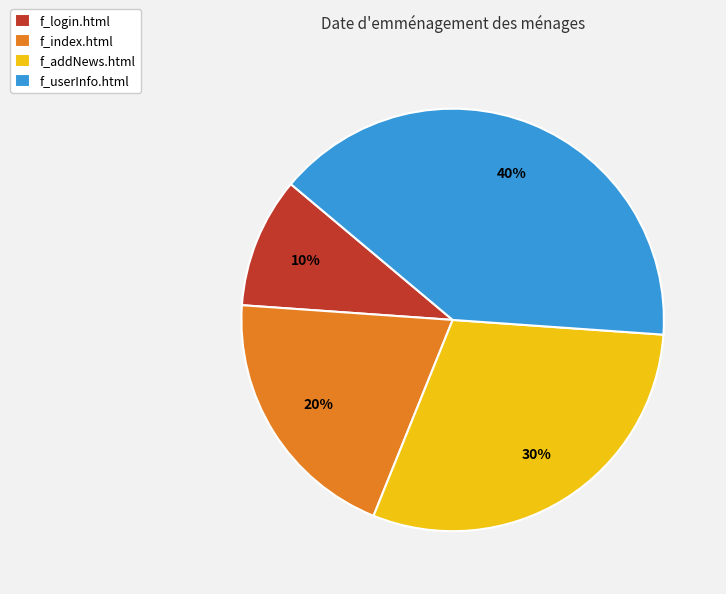

Is it true that f_login.html is 10% of the pie?

True